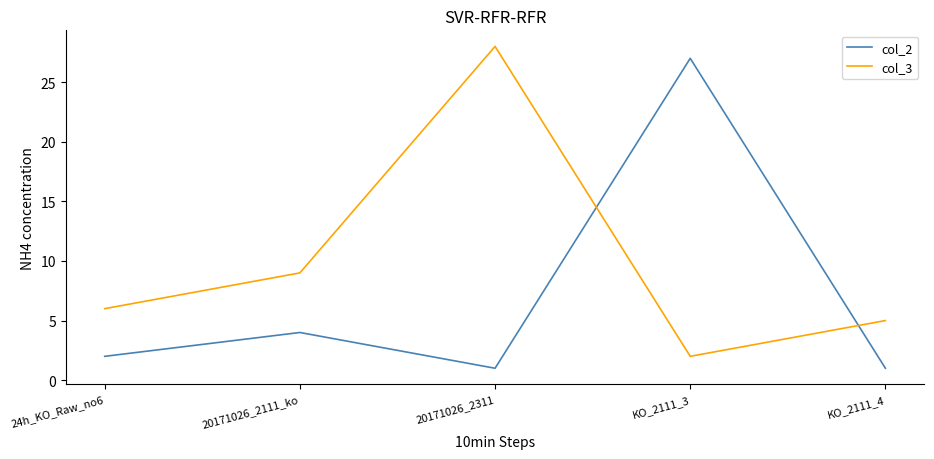

True or false: col_3 has a value of 5 at KO_2111_4.

True